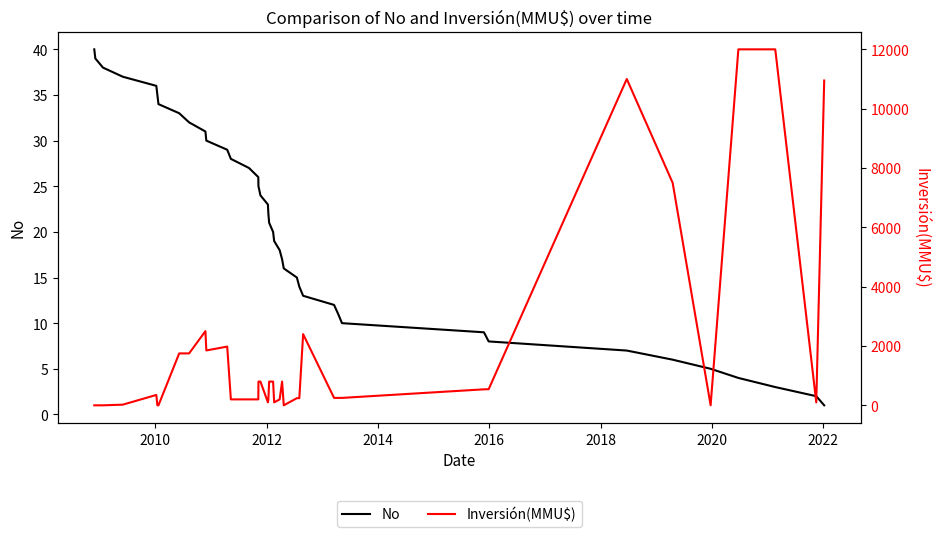

What is the maximum value for No?

40